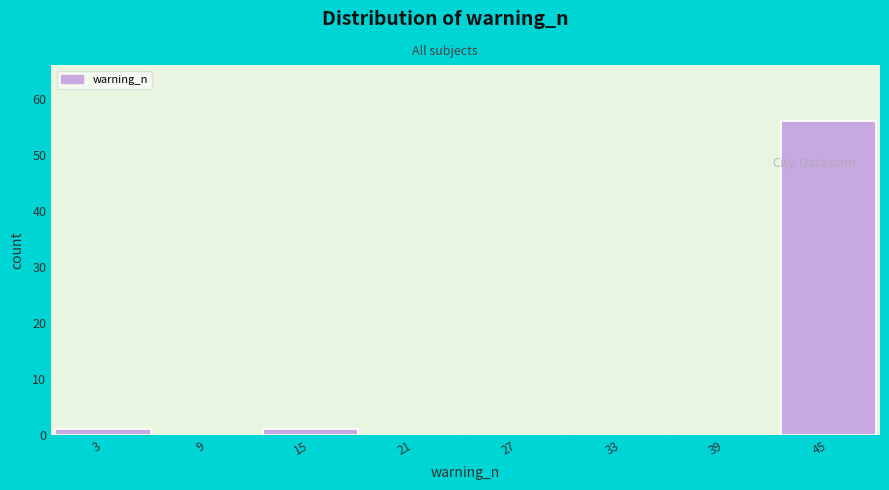

Reading left to right, transcribe all the data shown in this chart.

3=1	9=0	15=1	21=0	27=0	33=0	39=0	45=56